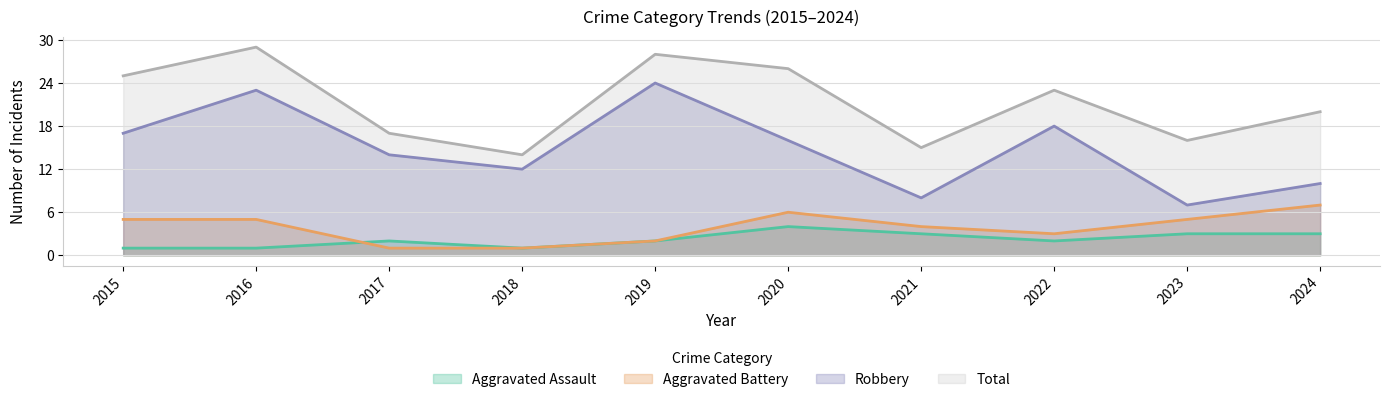

What is the difference between the maximum and minimum values in the Aggravated Battery series?

6